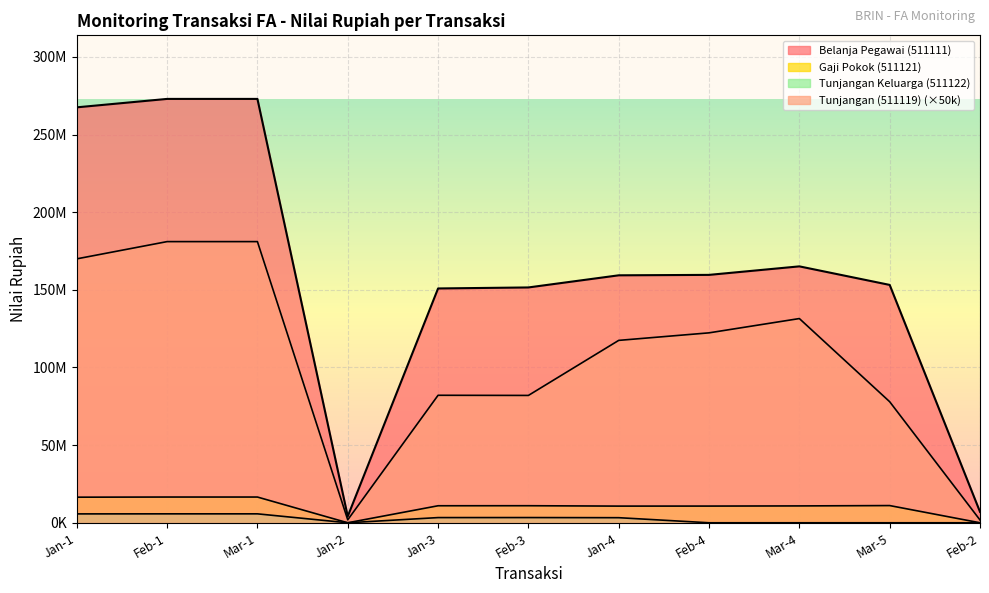

Where is the first local minimum for Tunjangan (511119)?

Jan-2